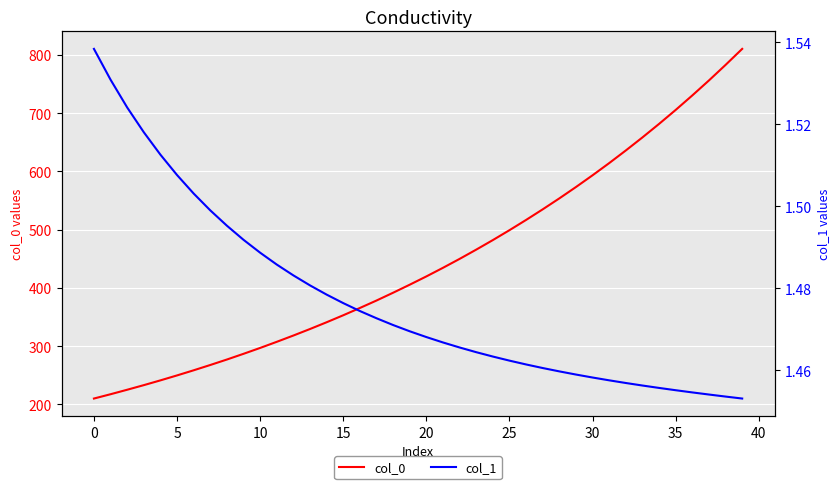

Read the col_1 value at 22.

1.5